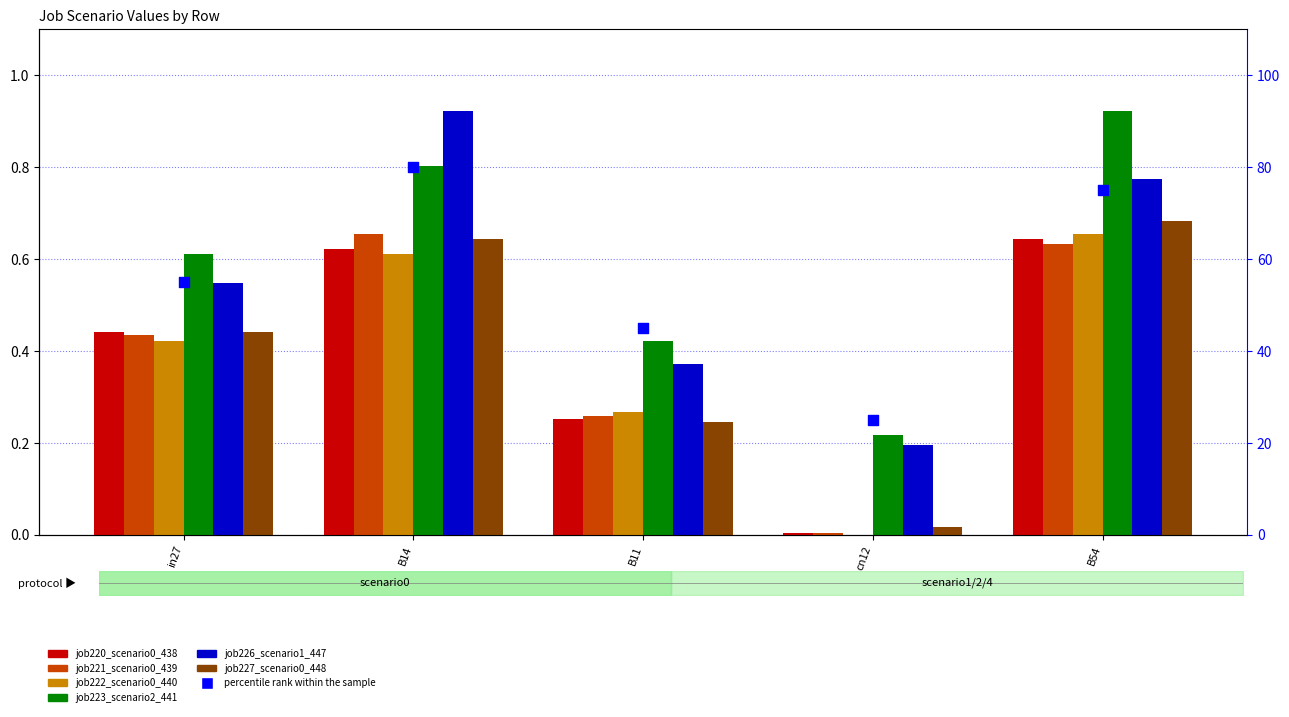

Which series has the largest total across all categories?

job223_scenario2_441